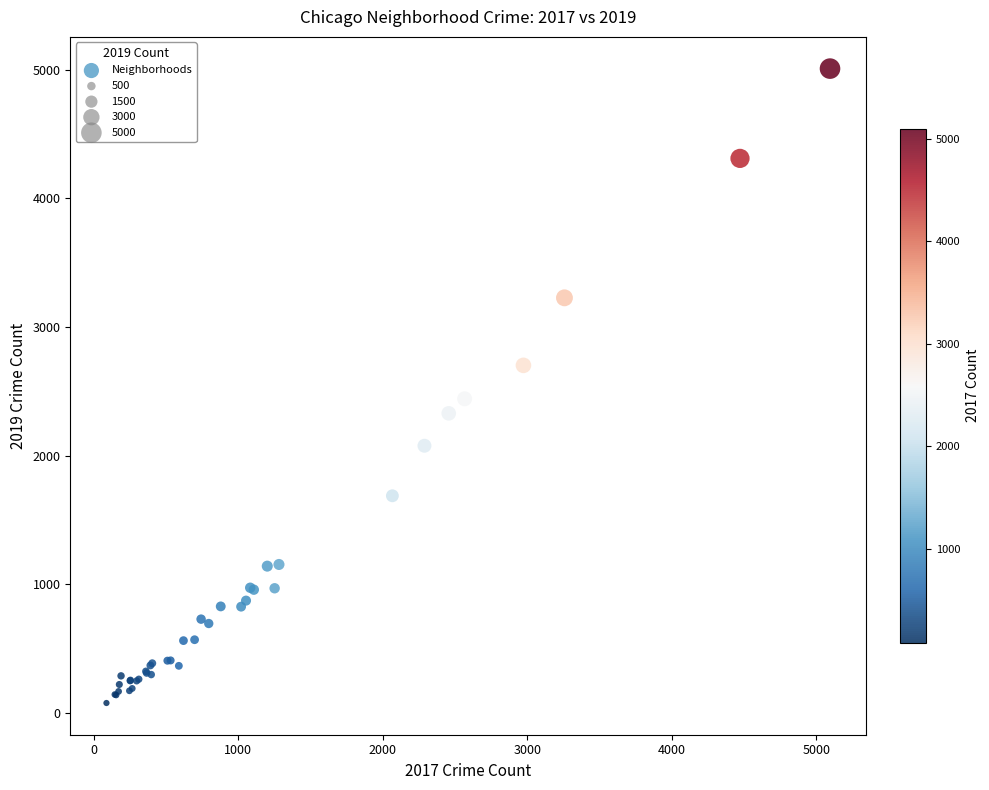

What Y value in the scatter plot is closest to 2542?

2441